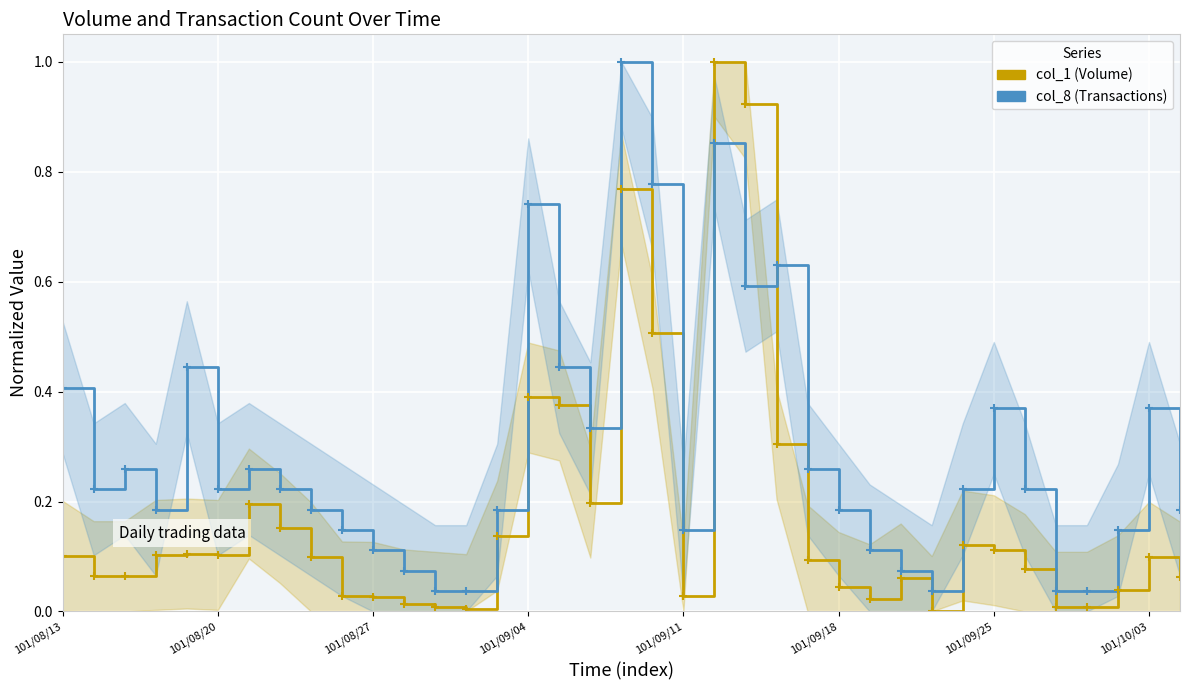

Which series ends up on top after the final intersection of col_1 and col_8?

col_8